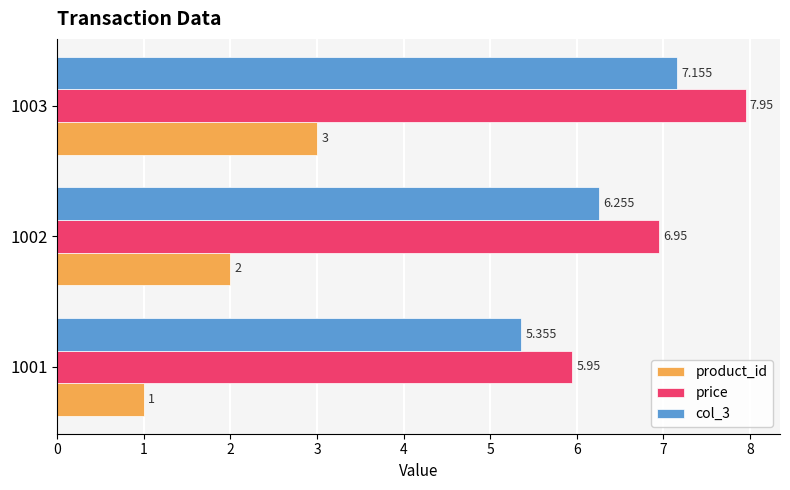

Which series has the largest total across all categories?

price